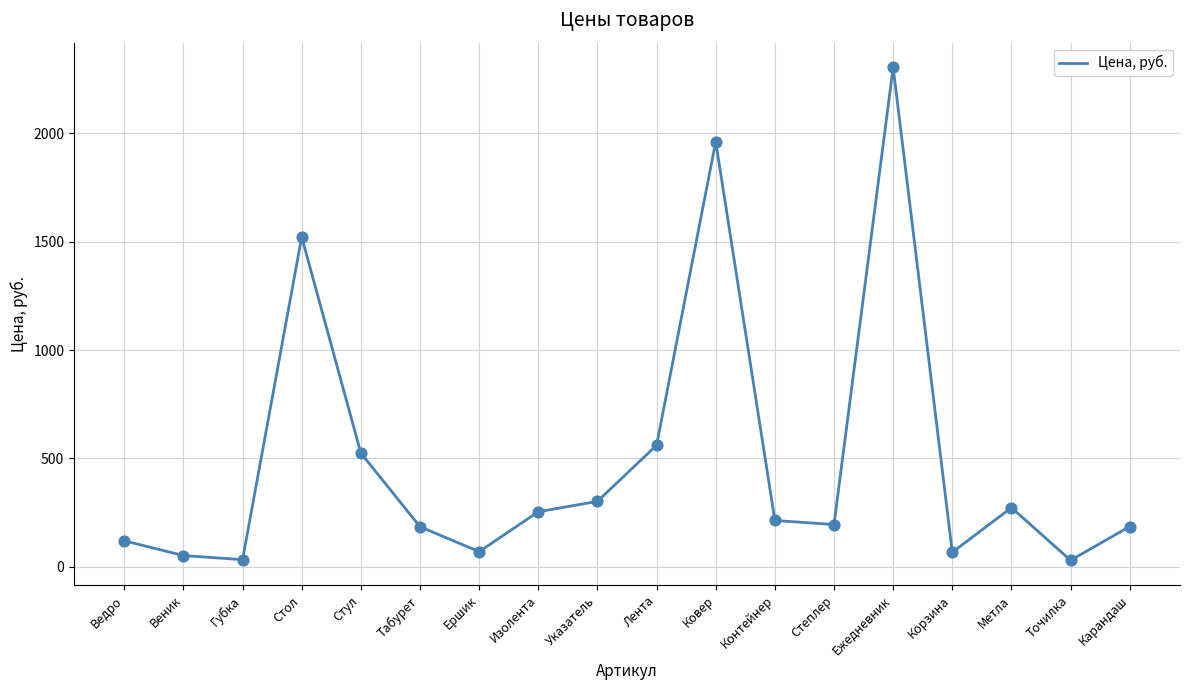

What is the change in value from Изолента to Точилка?

-224